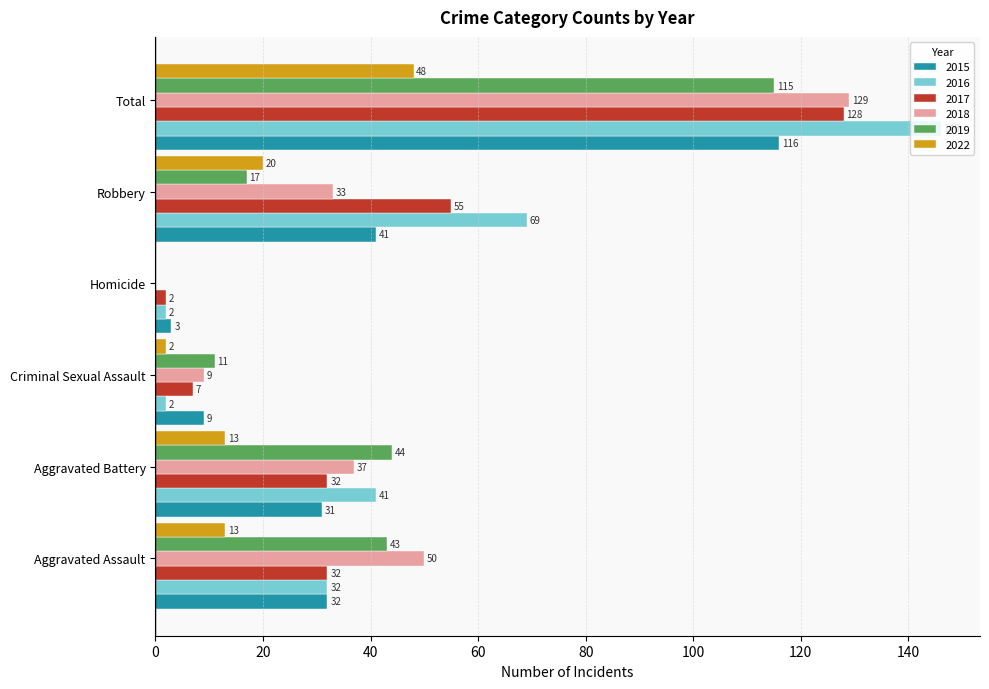

Which series changed the most between Aggravated Assault and Criminal Sexual Assault?

2018